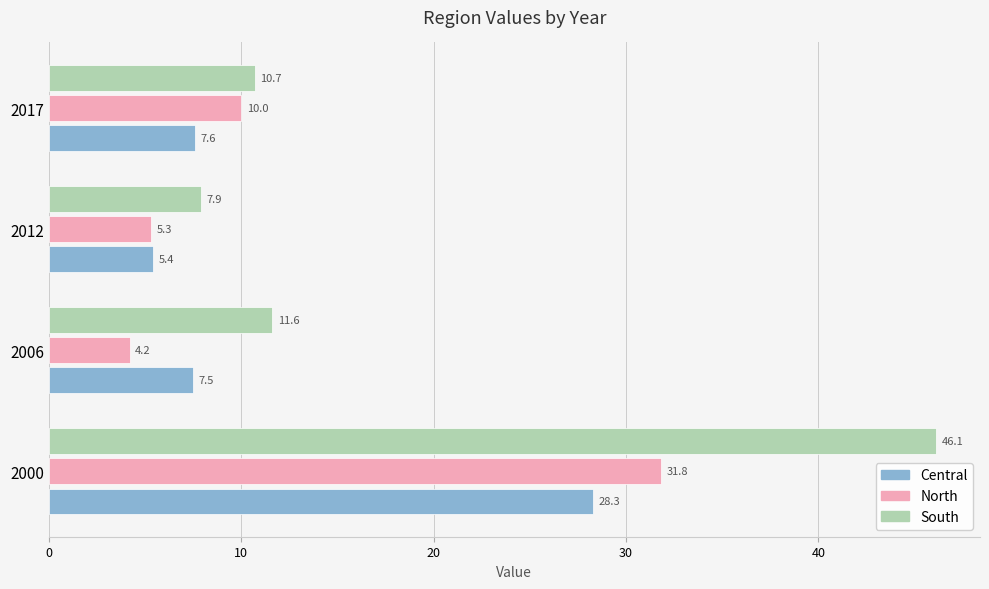

What is the difference between the maximum and minimum values in the South series?

38.2